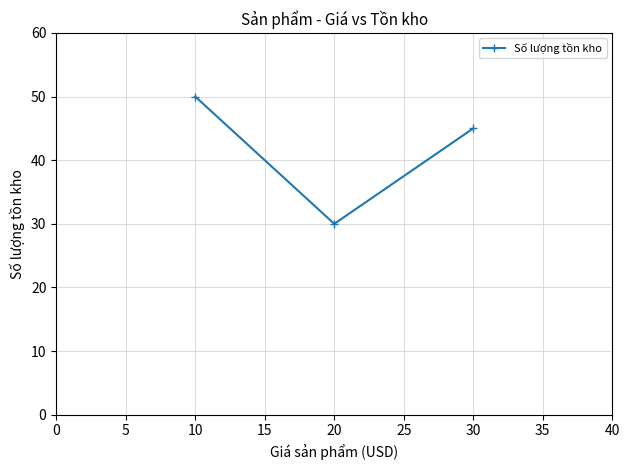

What is the greatest value displayed?

50